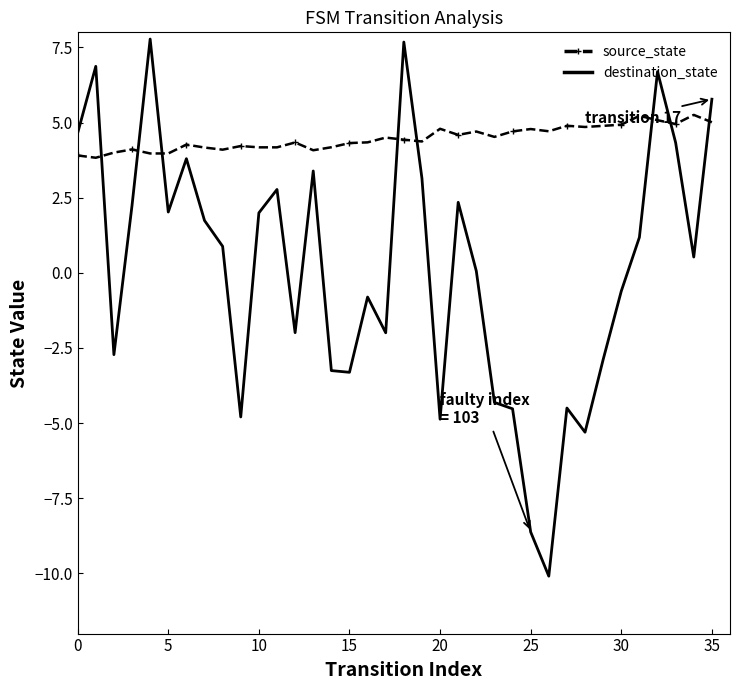

Which series has the largest total across all categories?

source_state